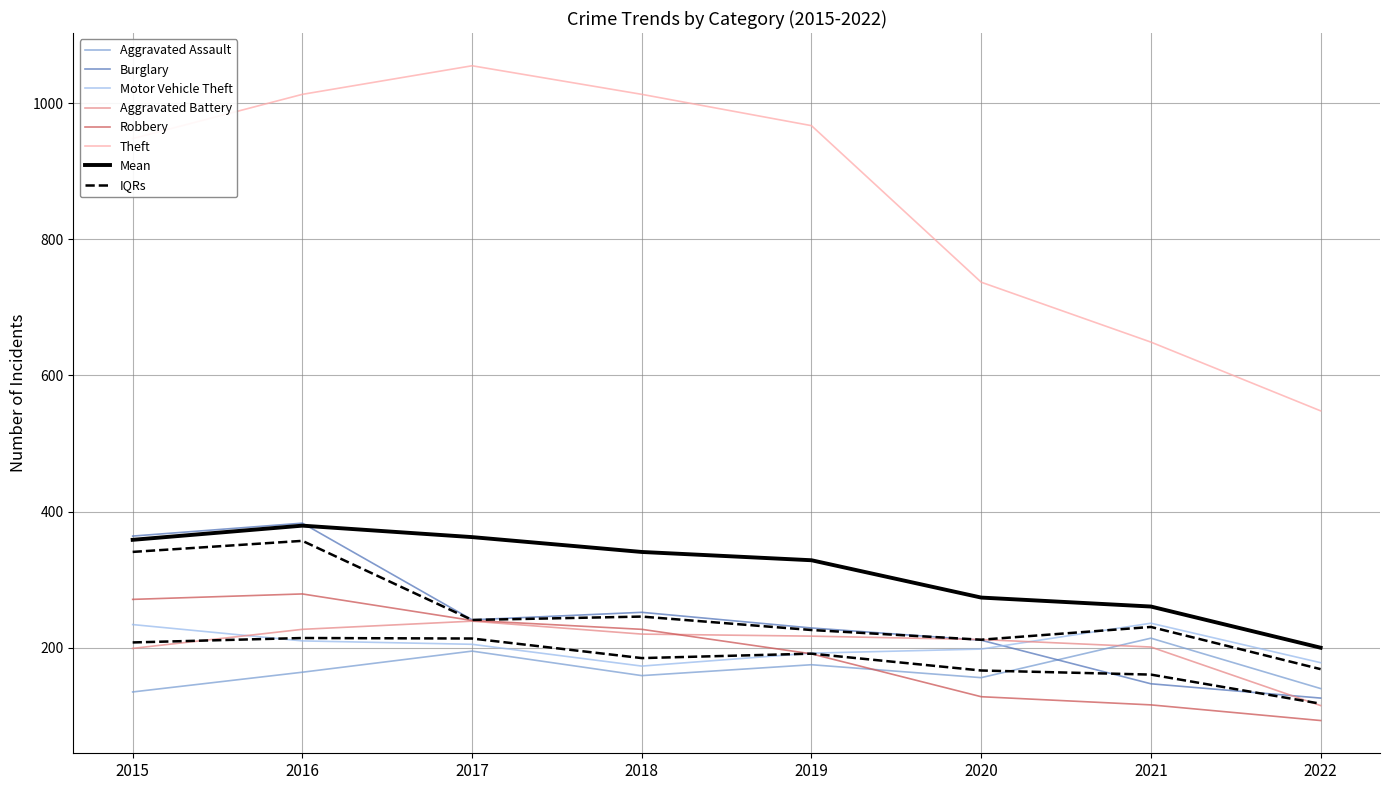

In Theft, how many points are higher than both neighbors (excluding endpoints)?

1